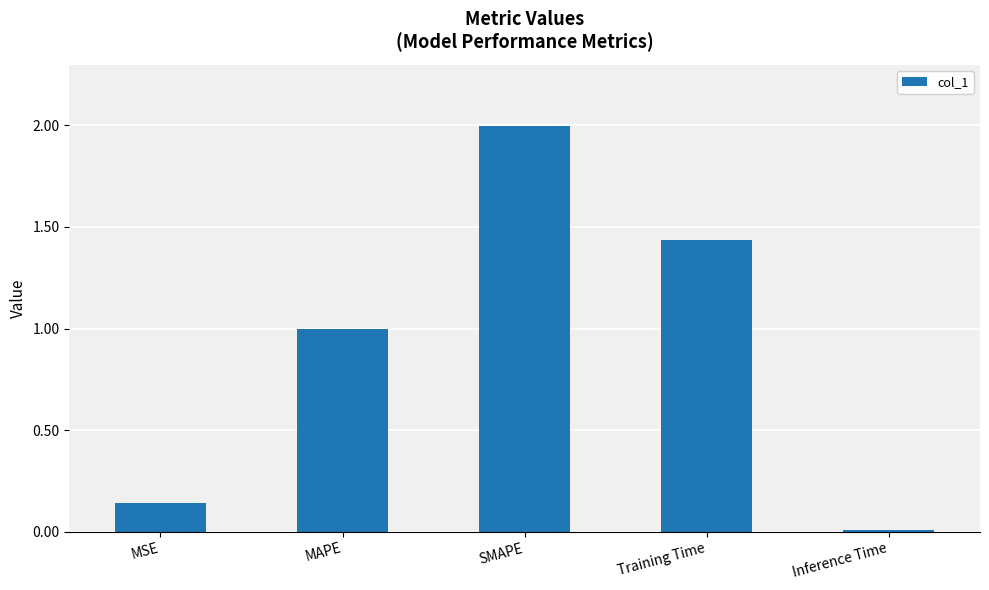

At which category does the chart reach its peak across all series?

SMAPE